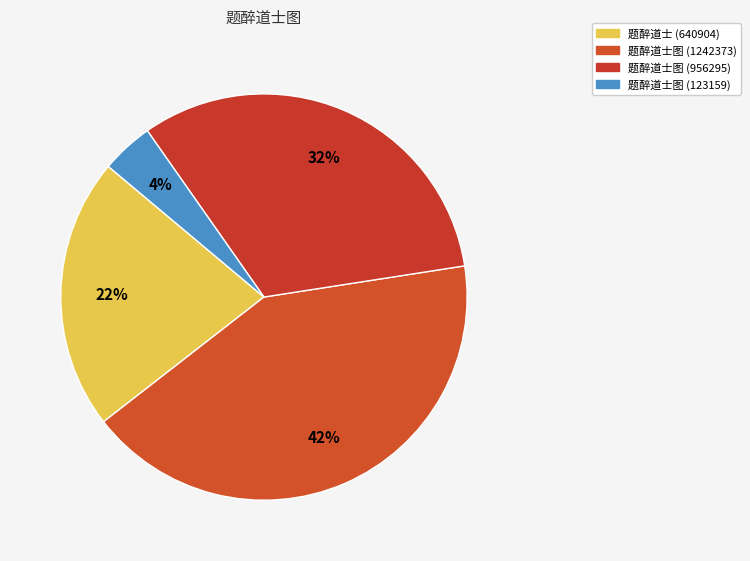

Is there a majority slice in this chart?

No